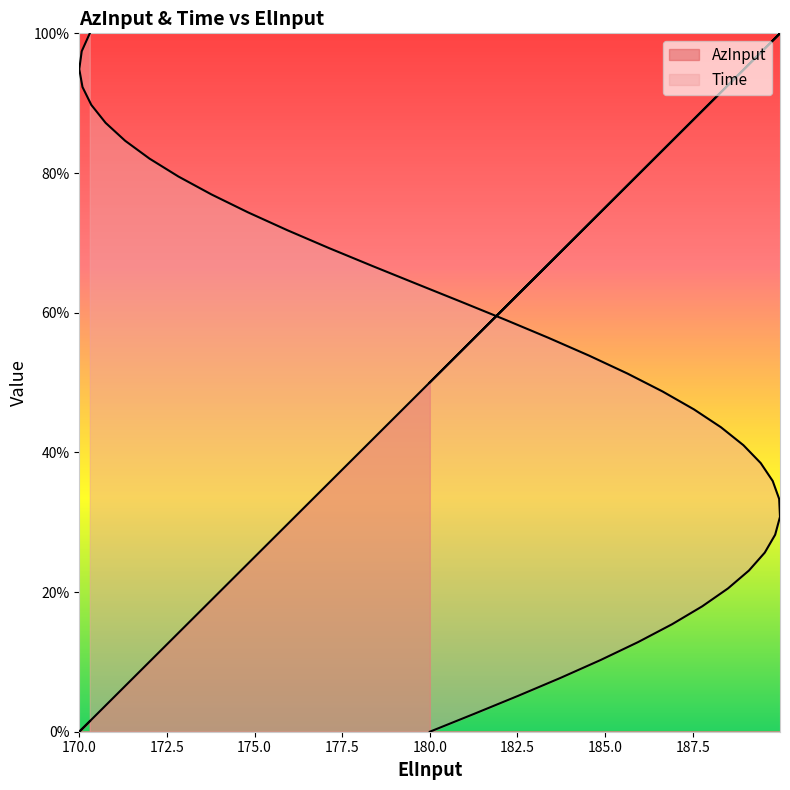

What is the average value of the Time series?

0.5